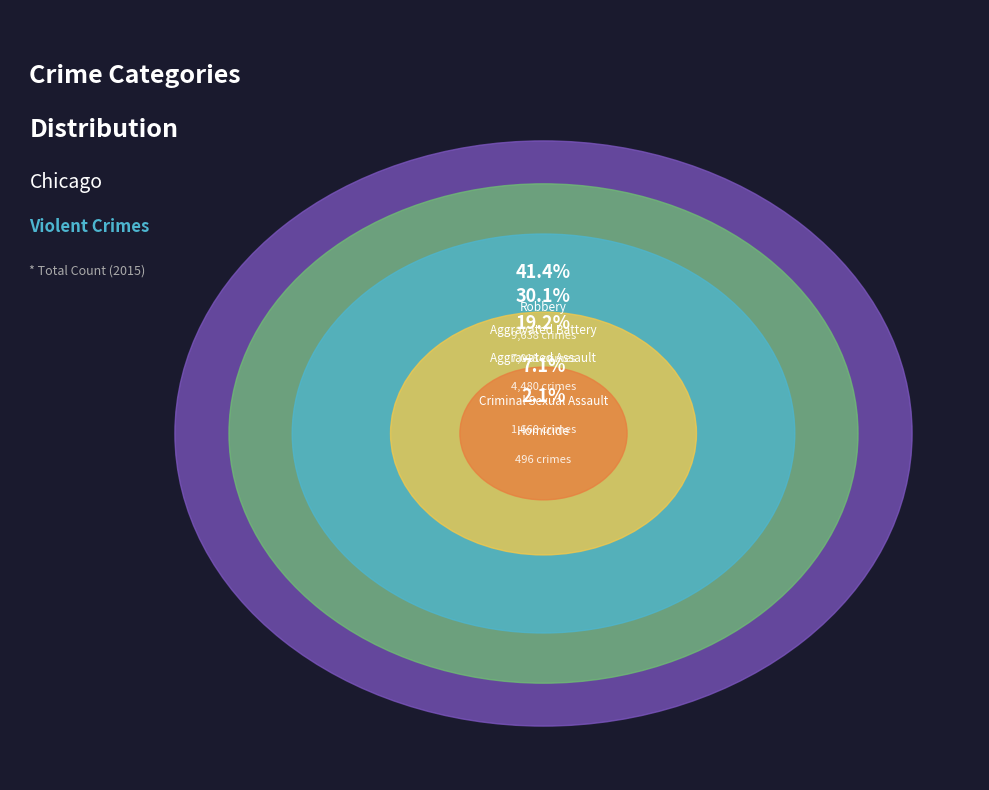

What percentage is the Robbery slice, to the nearest percent?

41%